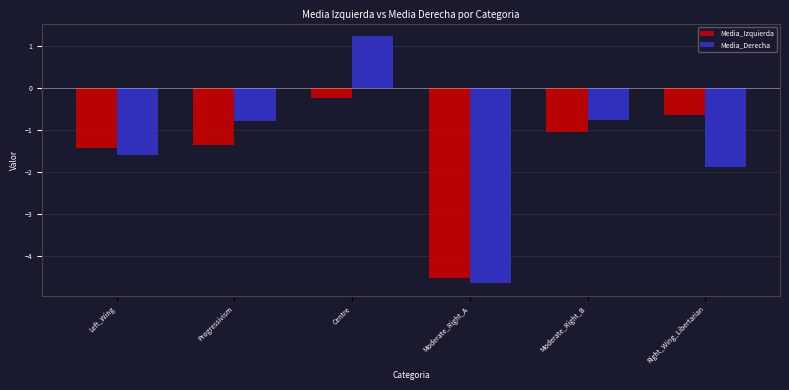

At how many categories does at least one series exceed 0?

1